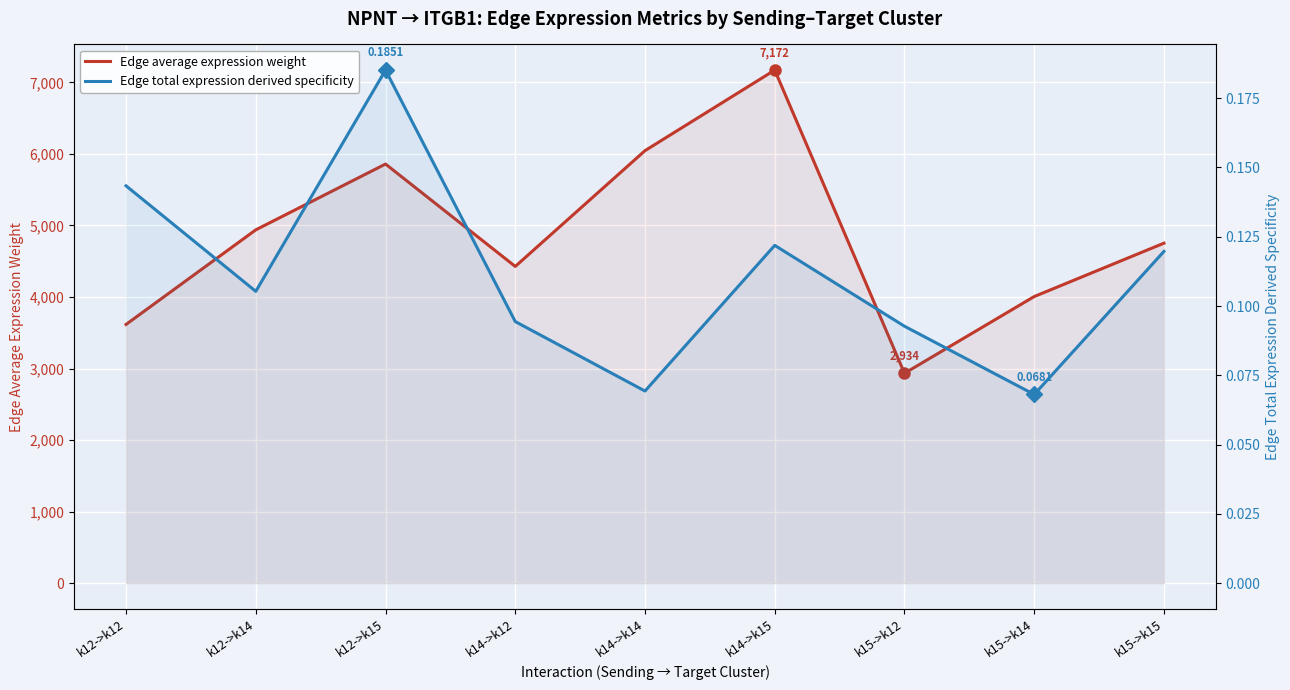

What is the lowest value of the Edge total expression derived specificity series?

0.1